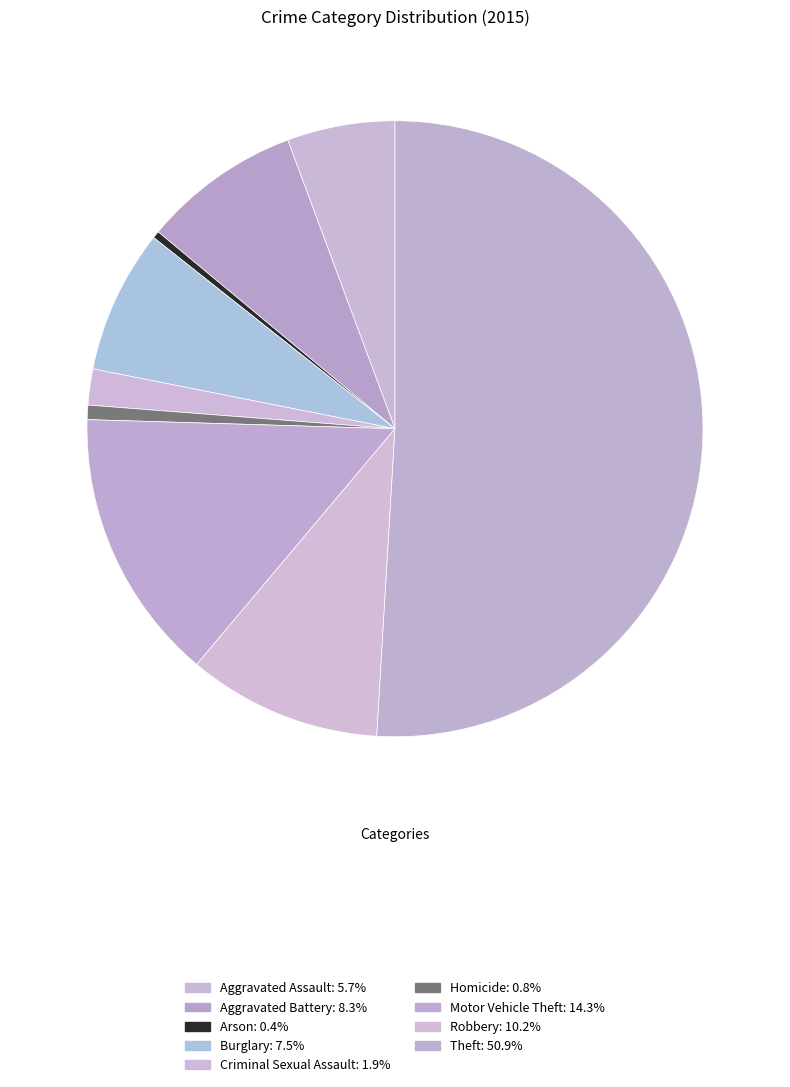

The Homicide slice represents 1% of the pie. True or false?

True